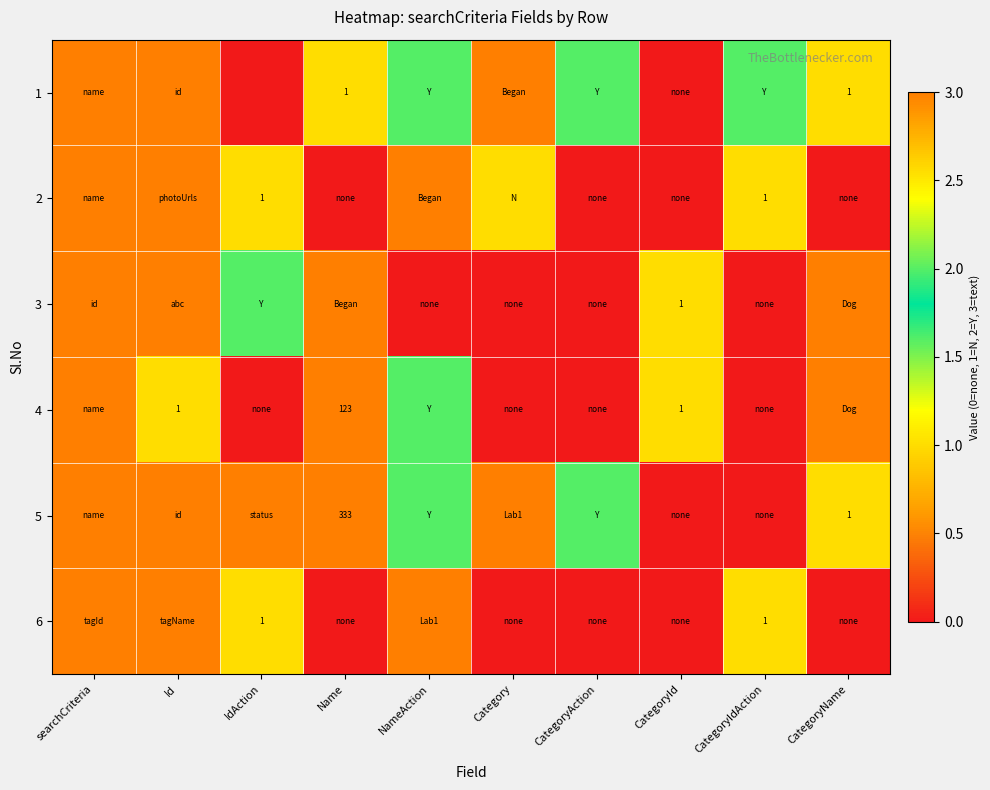

True or false: 5 has a value of 579 at Name.

False